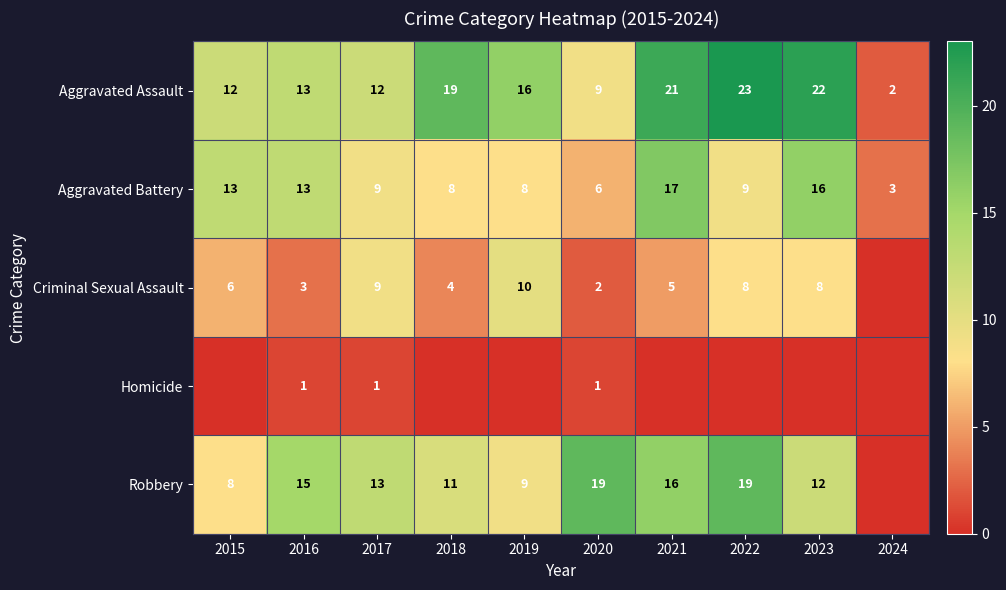

True or false: Robbery has a value of 7 at 2021.

False